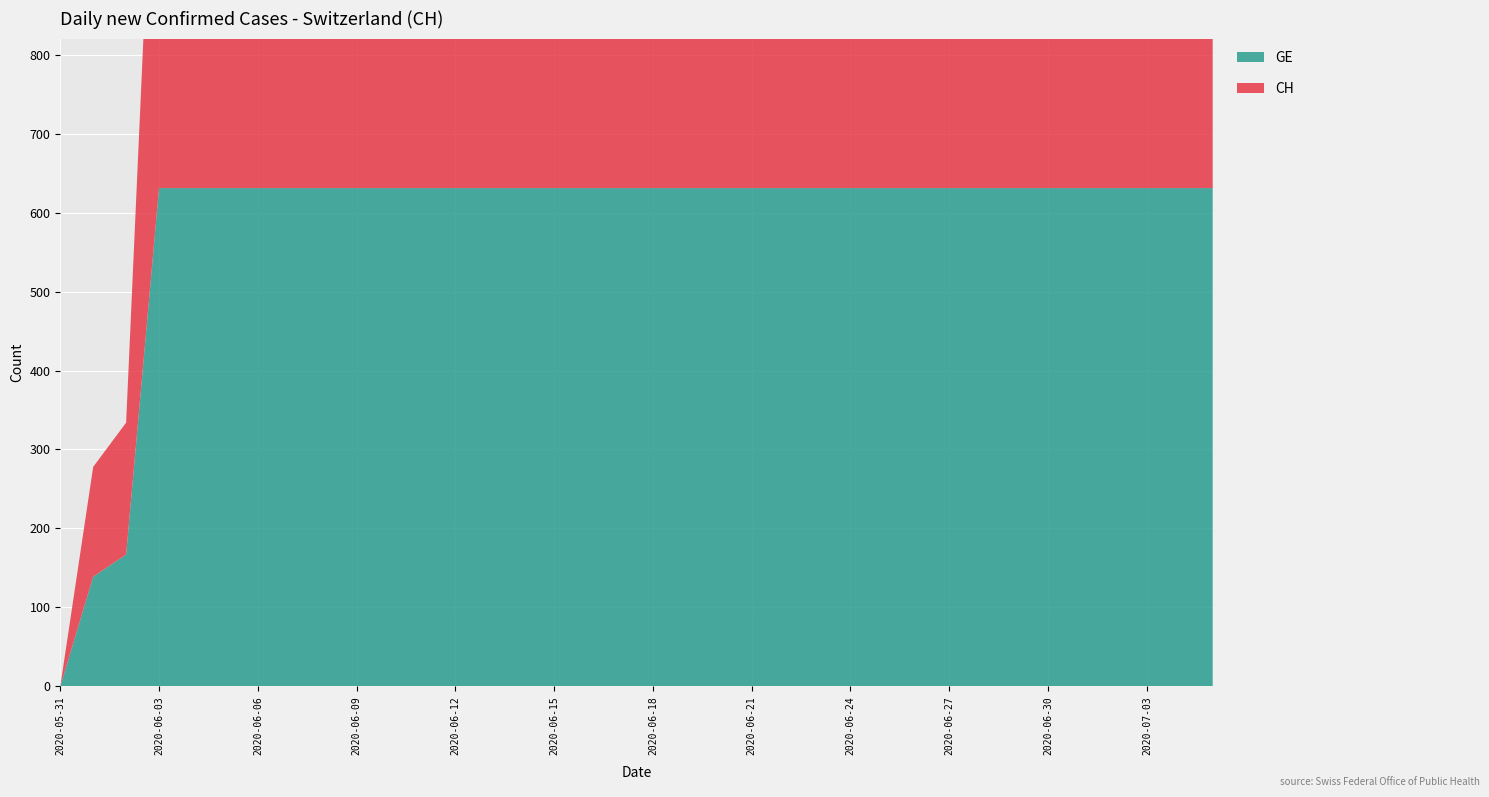

Reading left to right, what are all the values shown in this chart?

GE: 2020-05-31=0	2020-06-01=139	2020-06-02=167	2020-06-03=631	2020-06-04=631	2020-06-05=631	2020-06-06=631	2020-06-07=631	2020-06-08=631	2020-06-09=631	2020-06-10=631	2020-06-11=631	2020-06-12=631	2020-06-13=631	2020-06-14=631	2020-06-15=631	2020-06-16=631	2020-06-17=631	2020-06-18=631	2020-06-19=631	2020-06-20=631	2020-06-21=631	2020-06-22=631	2020-06-23=631	2020-06-24=631	2020-06-25=631	2020-06-26=631	2020-06-27=631	2020-06-28=631	2020-06-29=631	2020-06-30=631	2020-07-01=631	2020-07-02=631	2020-07-03=631	2020-07-04=631	2020-07-05=631
CH: 2020-05-31=0	2020-06-01=139	2020-06-02=167	2020-06-03=631	2020-06-04=631	2020-06-05=631	2020-06-06=631	2020-06-07=631	2020-06-08=631	2020-06-09=631	2020-06-10=631	2020-06-11=631	2020-06-12=631	2020-06-13=631	2020-06-14=631	2020-06-15=631	2020-06-16=631	2020-06-17=631	2020-06-18=631	2020-06-19=631	2020-06-20=631	2020-06-21=631	2020-06-22=631	2020-06-23=631	2020-06-24=631	2020-06-25=631	2020-06-26=631	2020-06-27=631	2020-06-28=631	2020-06-29=631	2020-06-30=631	2020-07-01=631	2020-07-02=631	2020-07-03=631	2020-07-04=631	2020-07-05=631